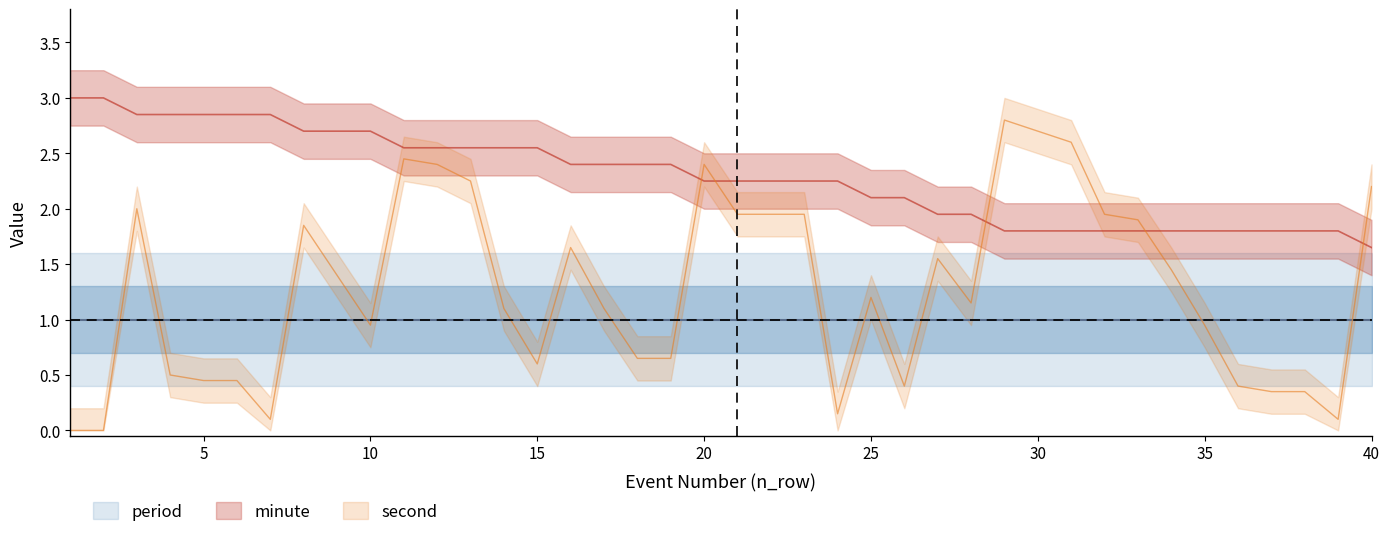

What is the sum of the minute values at 32 and 19?

4.2